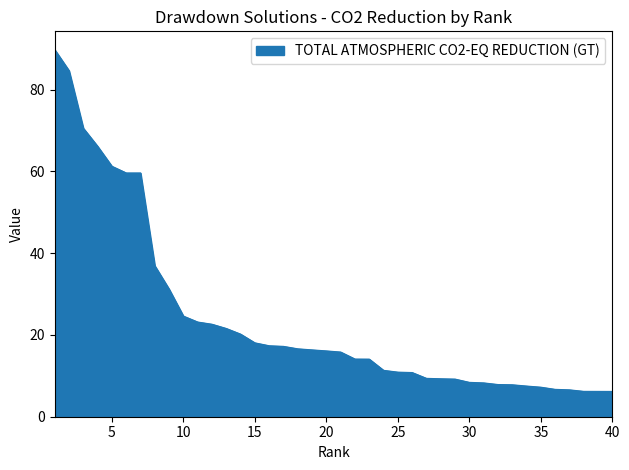

What is the minimum value shown in the chart?

6.2